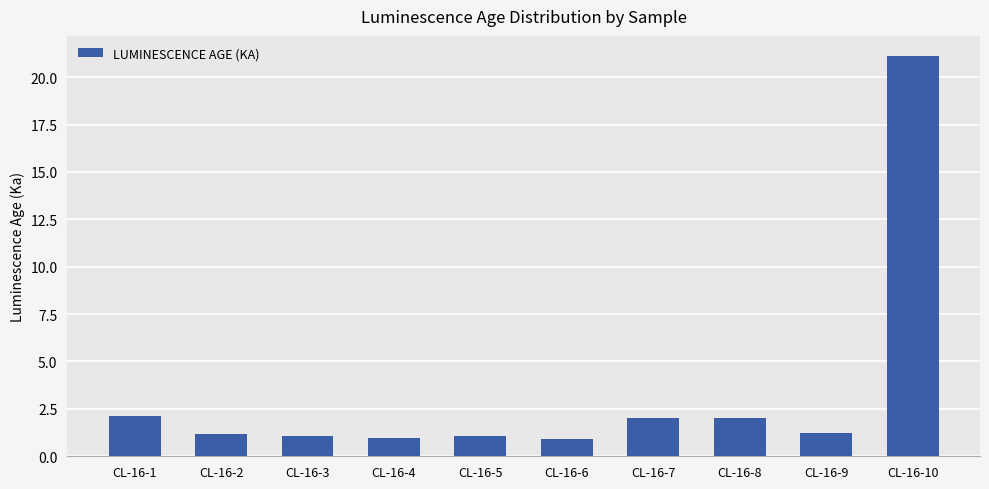

What is the maximum value shown in the chart?

21.1